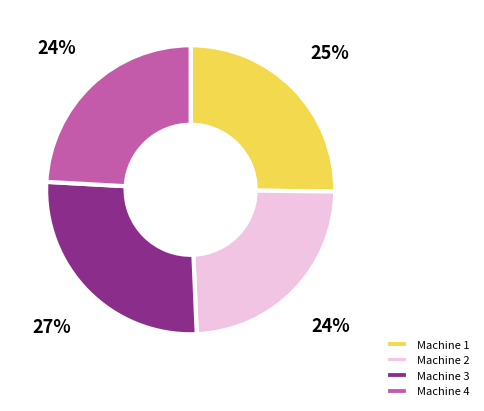

Do Machine 1 and Machine 4 together represent more than half of the pie?

No